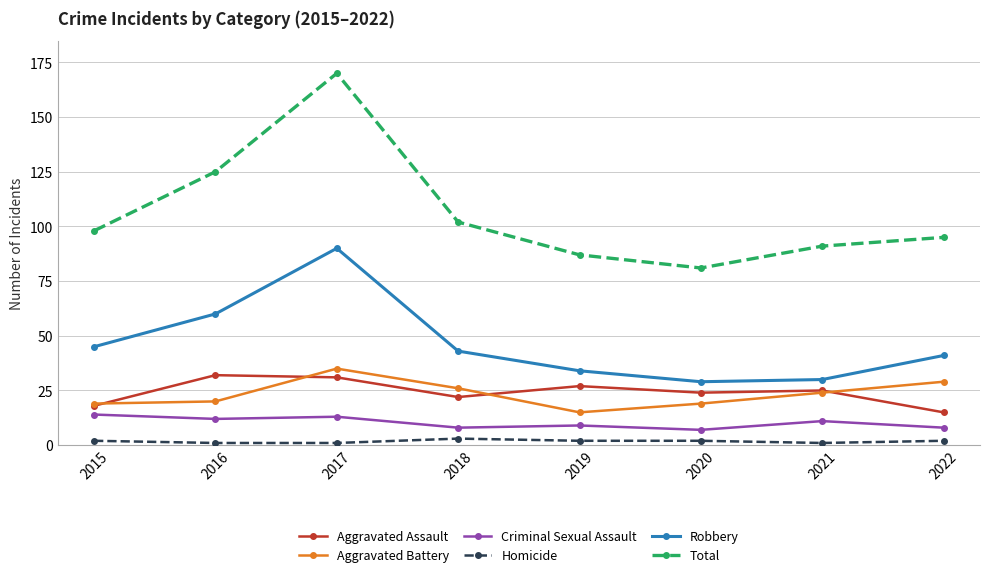

At how many categories does at least one series exceed 27?

8